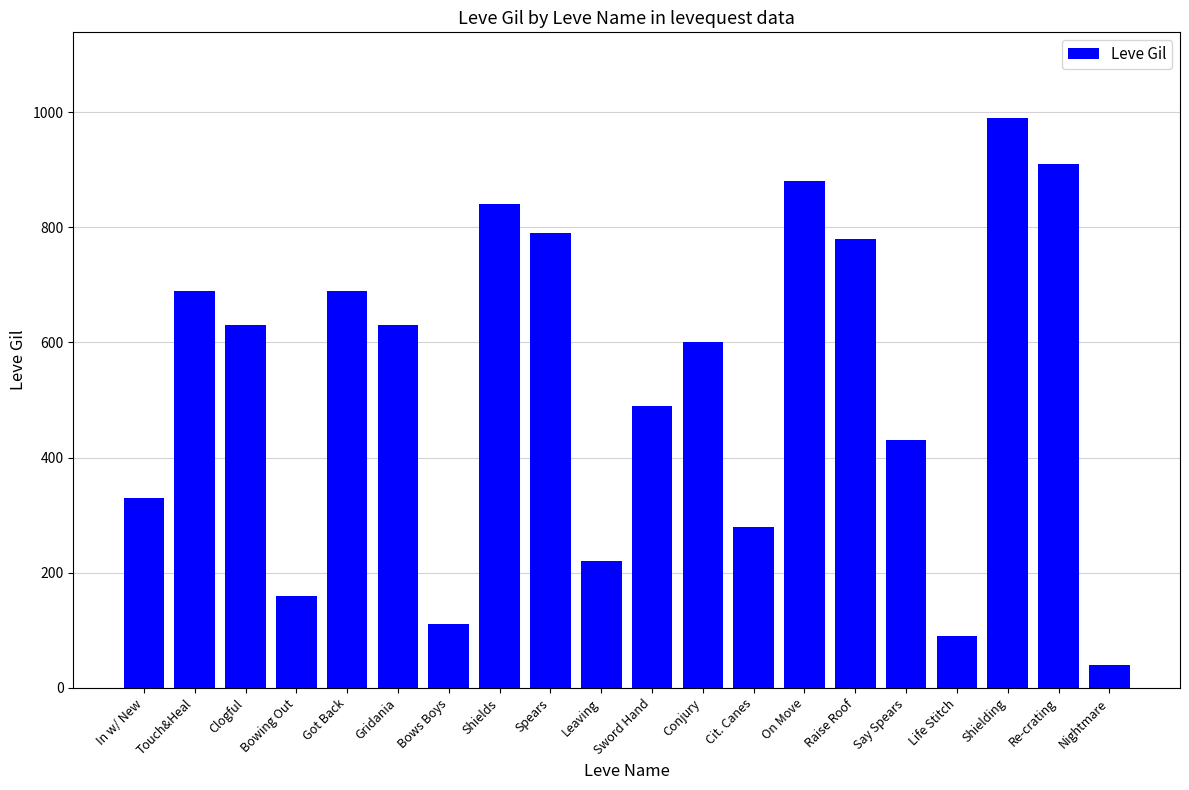

Which label corresponds to the largest value in the chart?

Shielding